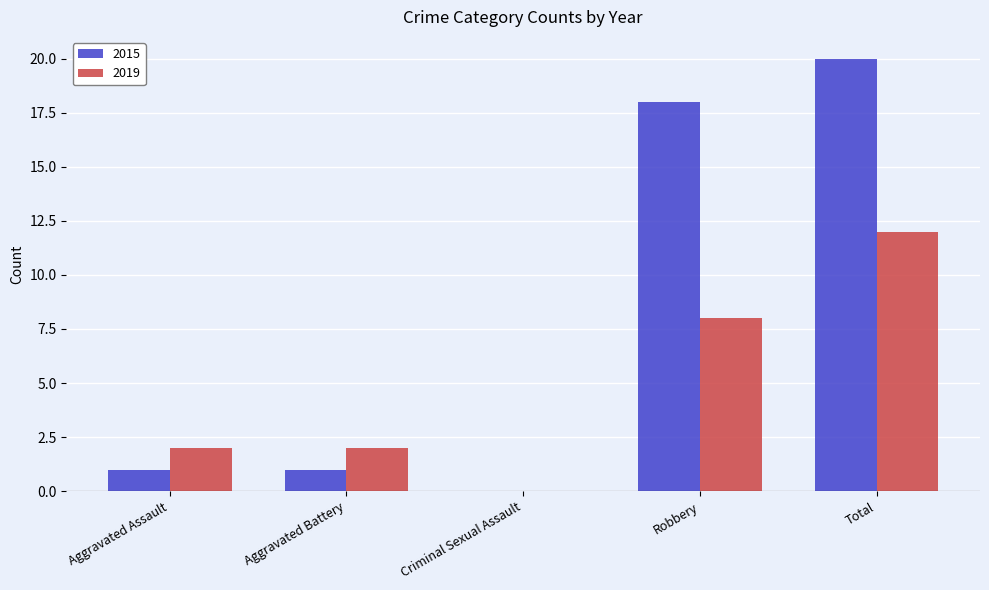

The 2019 series shows 8 at Robbery. True or false?

True